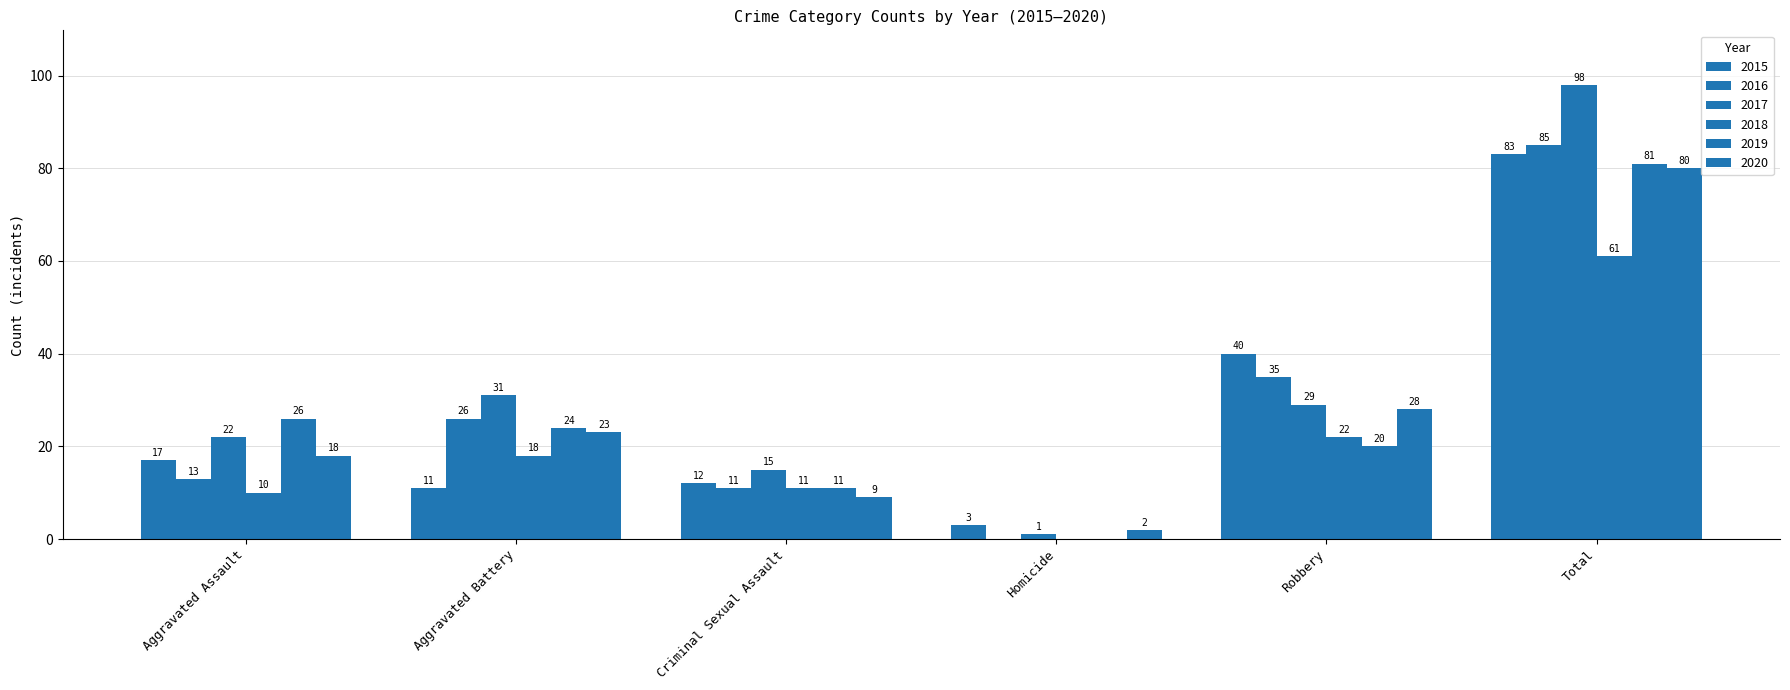

How many data points does each series have?

6